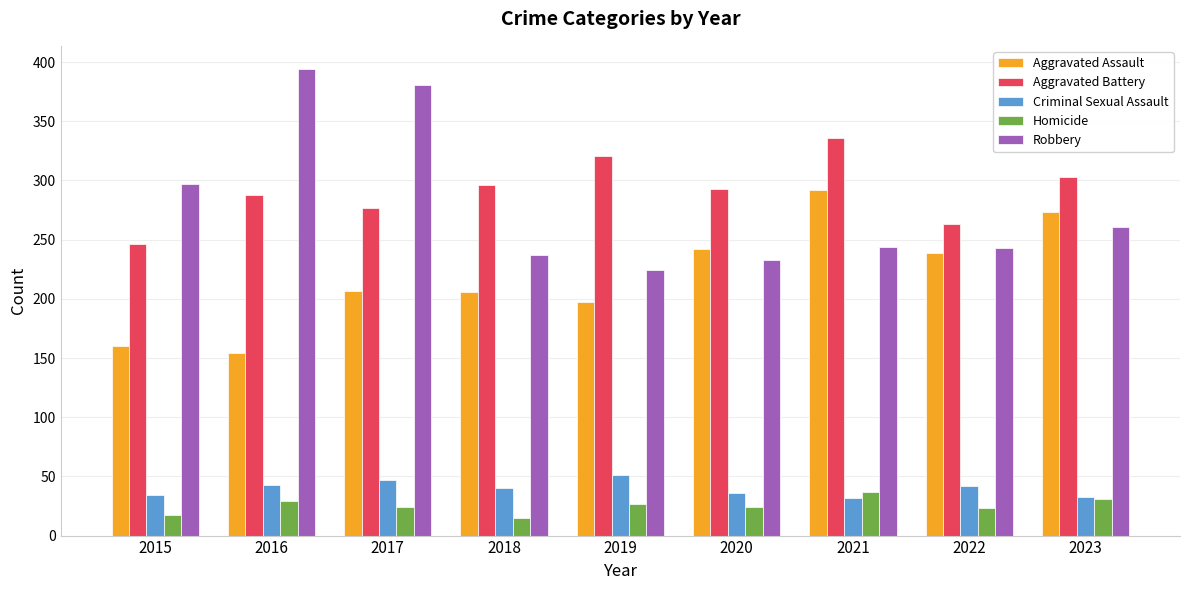

How many bars are there in total?

45